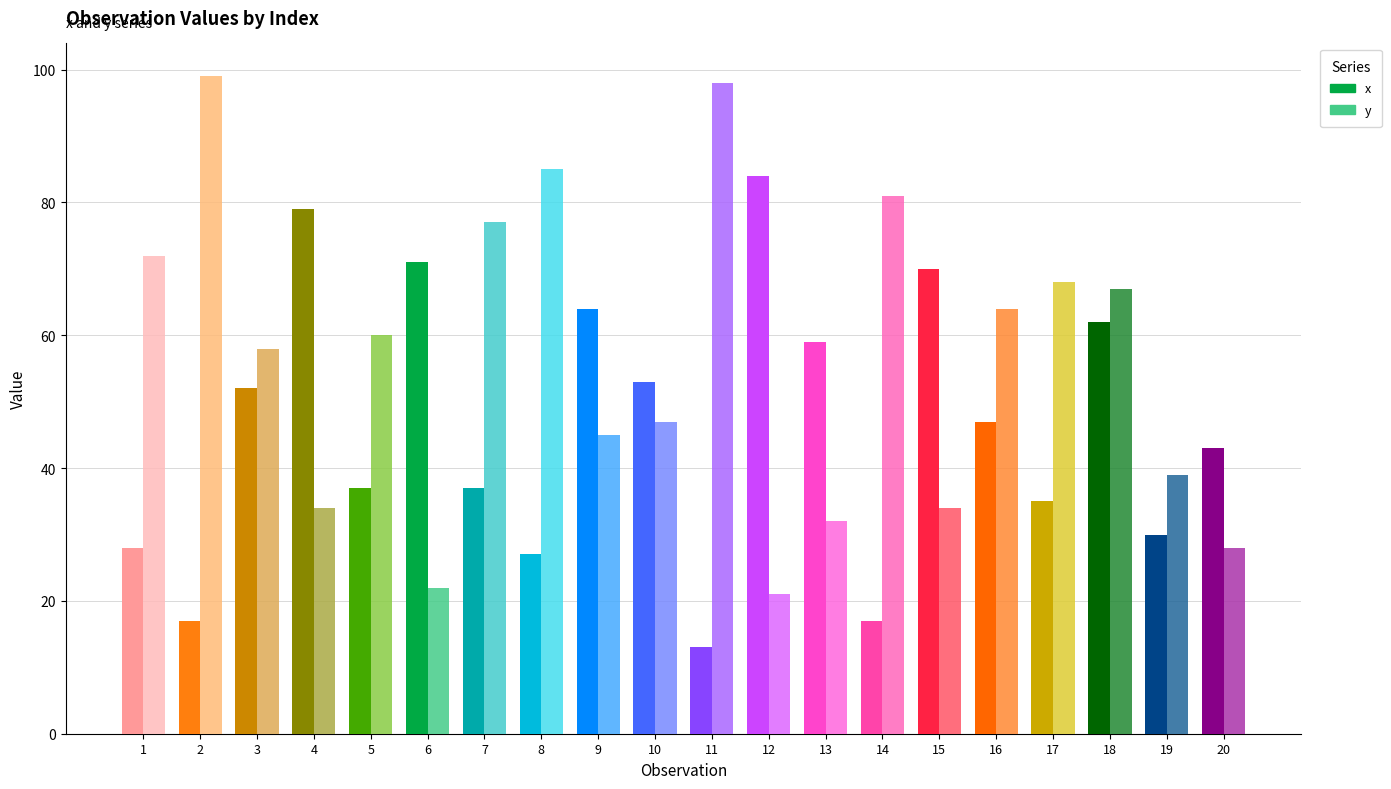

How many bars are there in total?

40